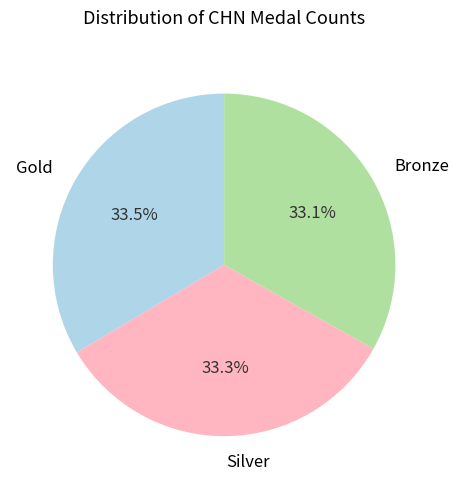

Is the sum of Bronze and Gold greater than half?

Yes